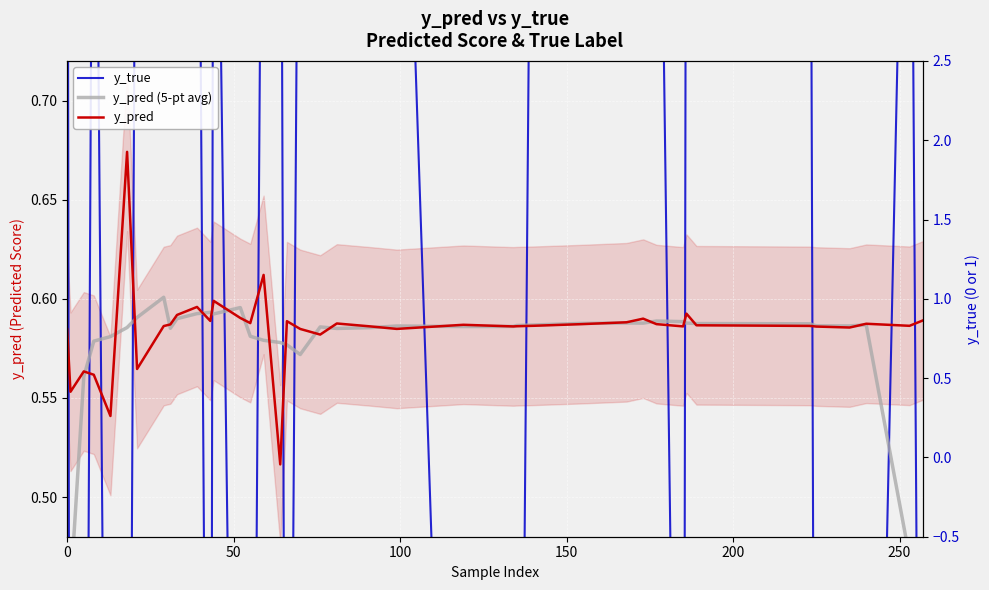

Where do y_pred (5-pt avg) and y_true first cross each other?

0 and 50